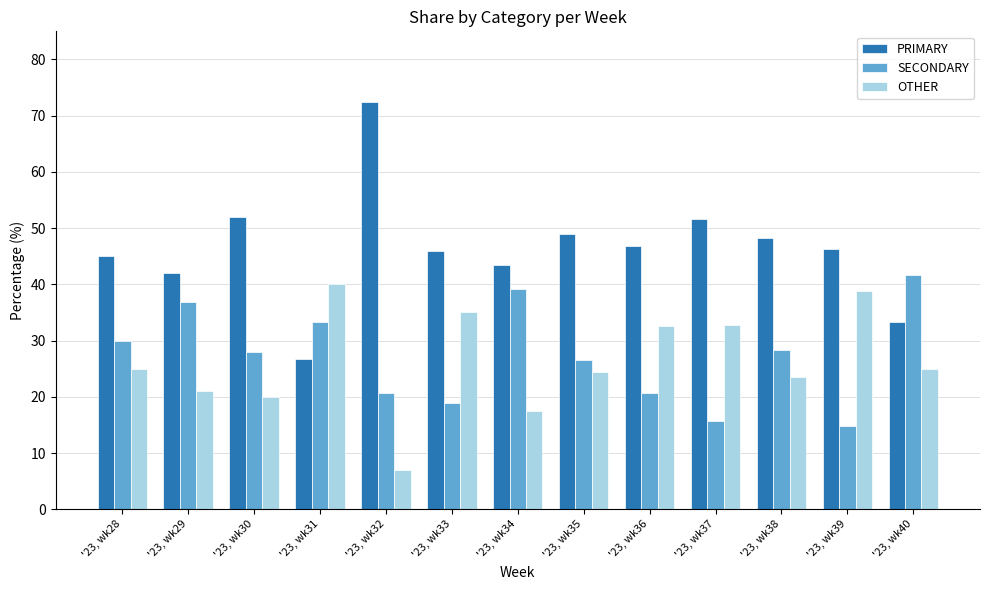

Is the value of OTHER at '23, wk31 greater than the value of SECONDARY at '23, wk36?

Yes